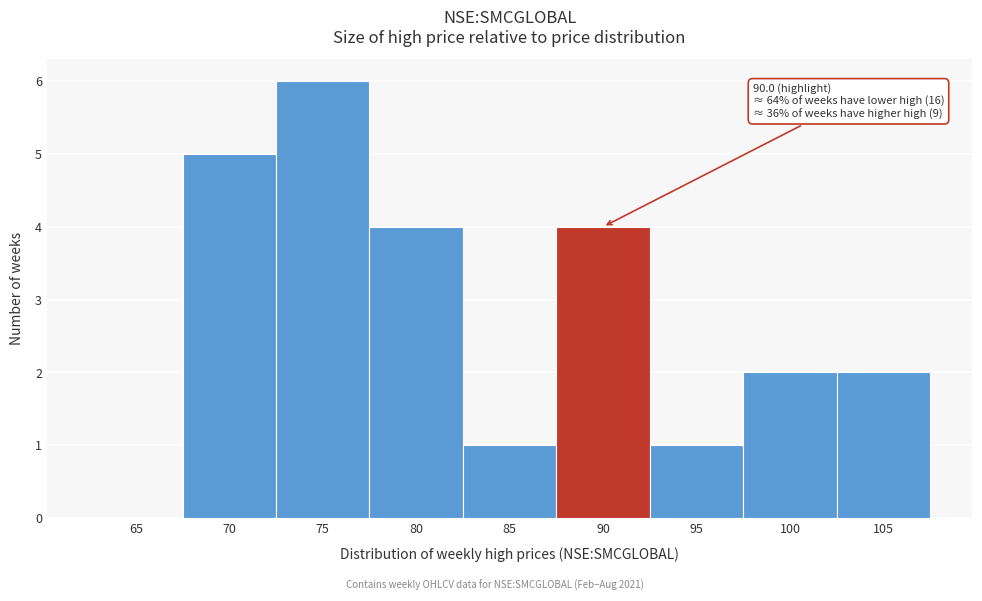

Reading left to right, what are all the values shown in this chart?

65=0	70=5	75=6	80=4	85=1	90=4	95=1	100=2	105=2